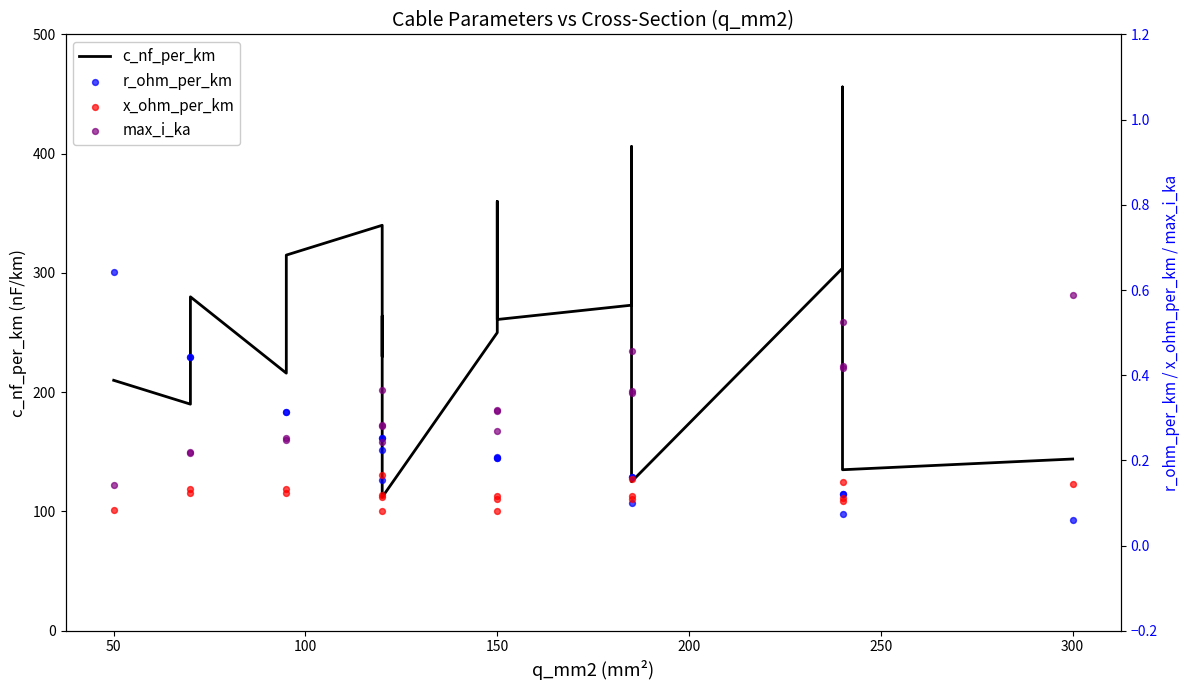

Is the value of c_nf_per_km at 10 greater than the value of r_ohm_per_km at 13?

Yes